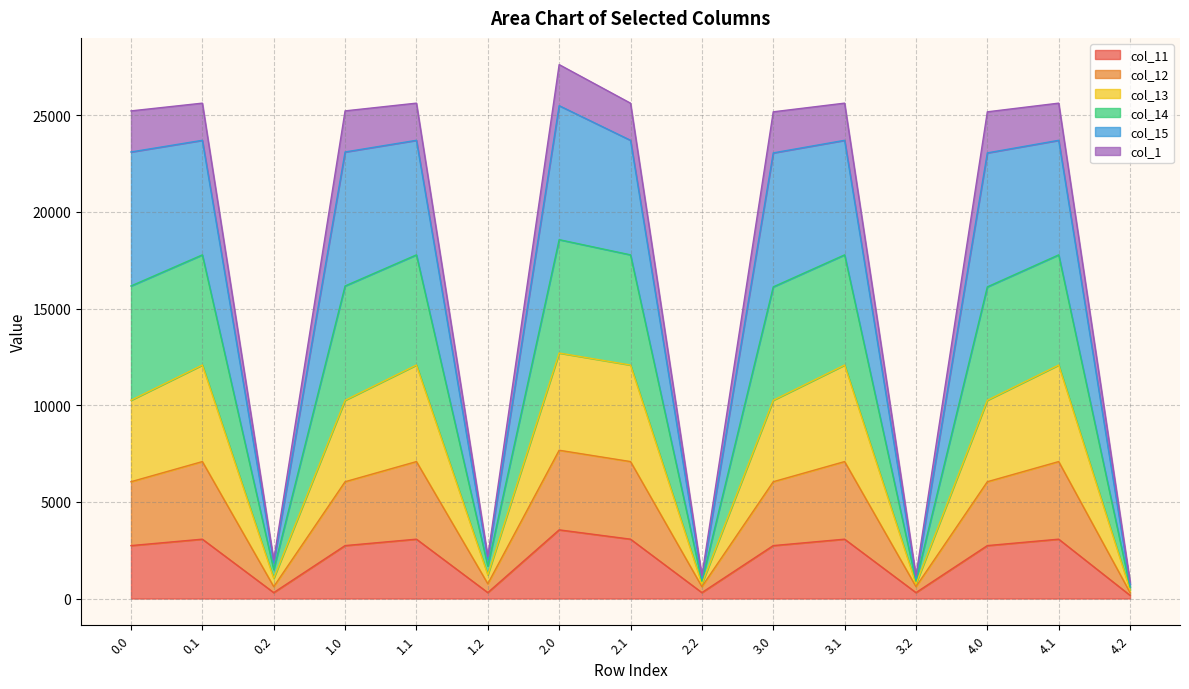

What is the total value across all series at 4.0?

25178.3